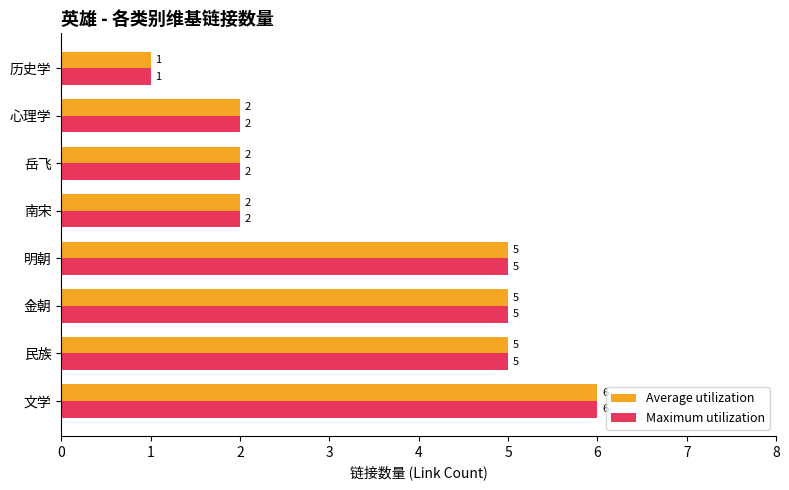

What is the sum of all Average utilization values?

28